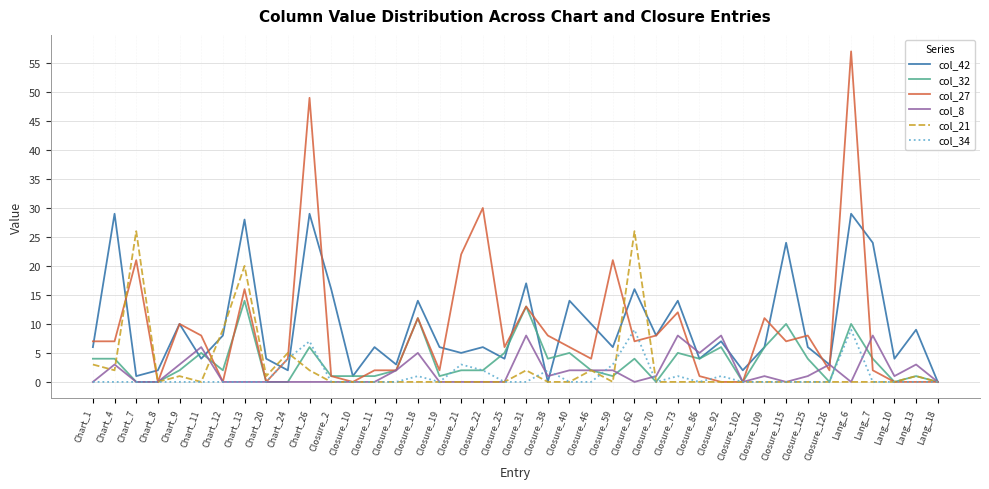

Which label corresponds to the largest value in the chart?

Lang_6